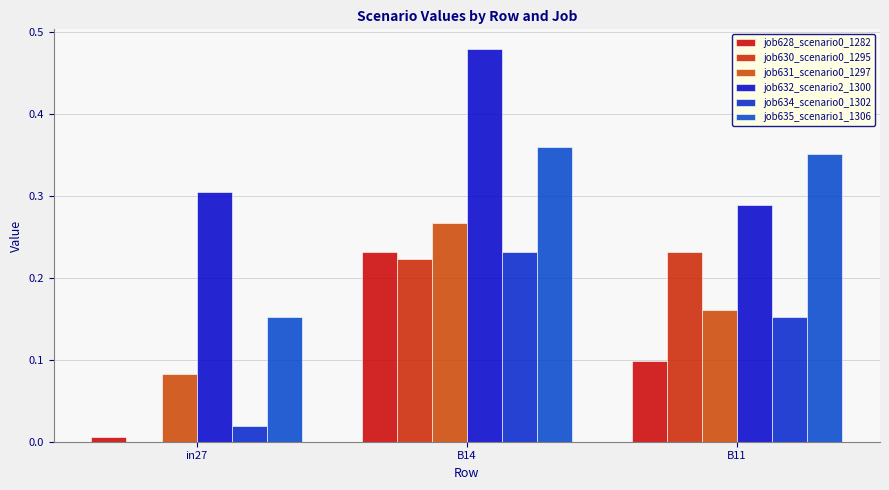

What is the sum of the job631_scenario0_1297 values at B11 and in27?

0.2